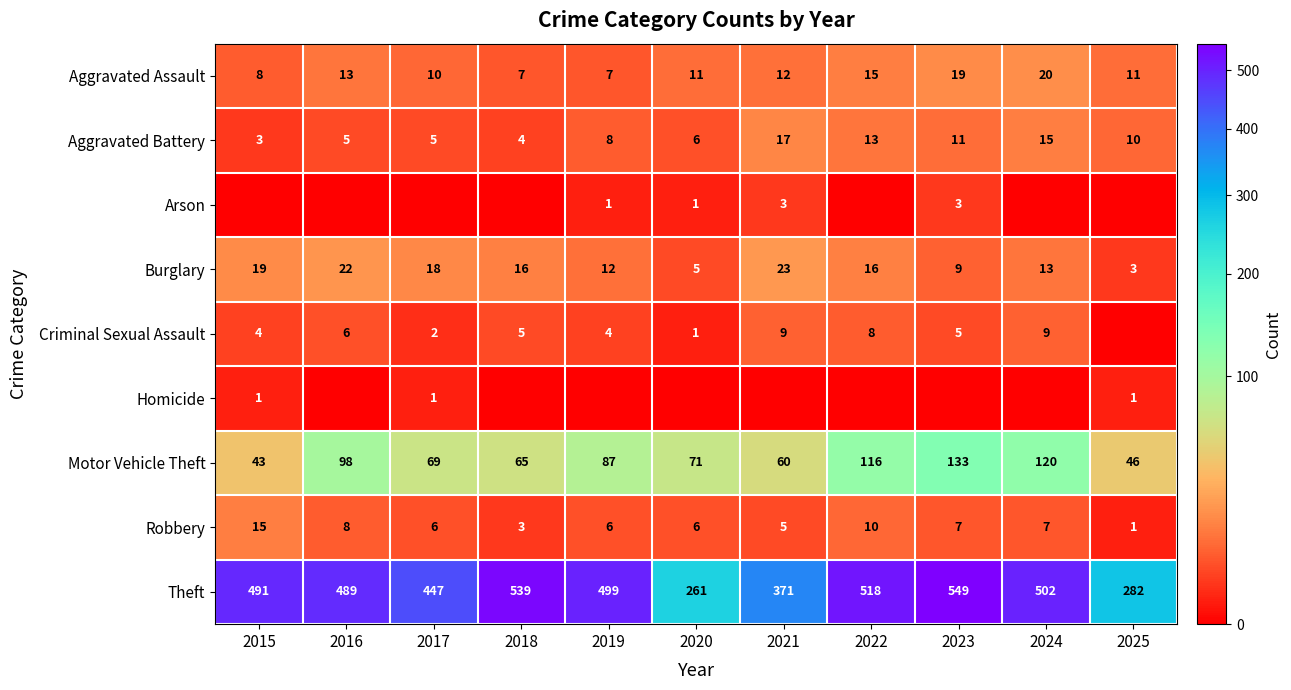

List the labels in order of Motor Vehicle Theft value, largest first.

2023, 2024, 2022, 2016, 2019, 2020, 2017, 2018, 2021, 2025, 2015